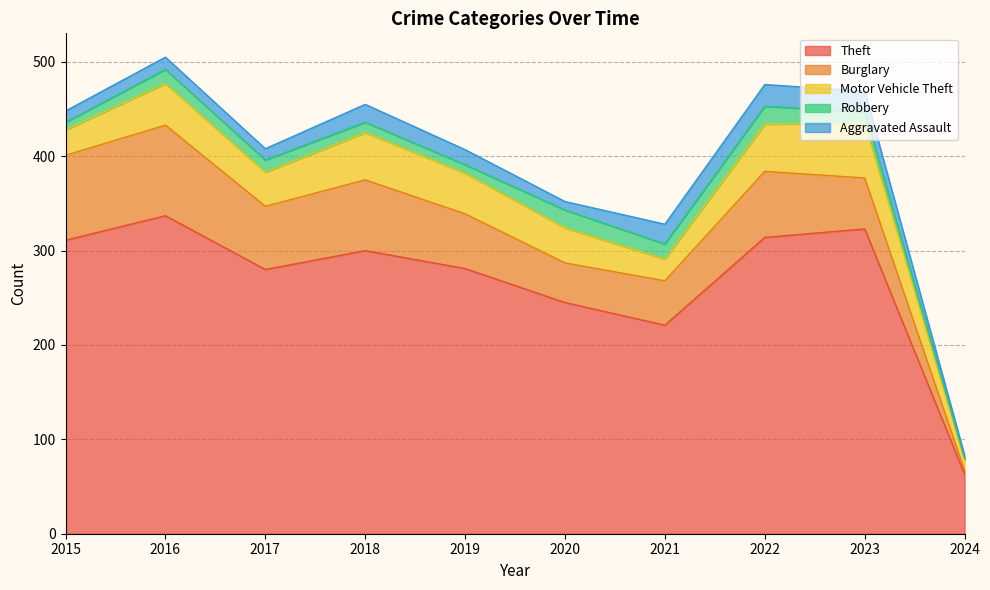

At which category does Robbery reach its first local valley?

2019